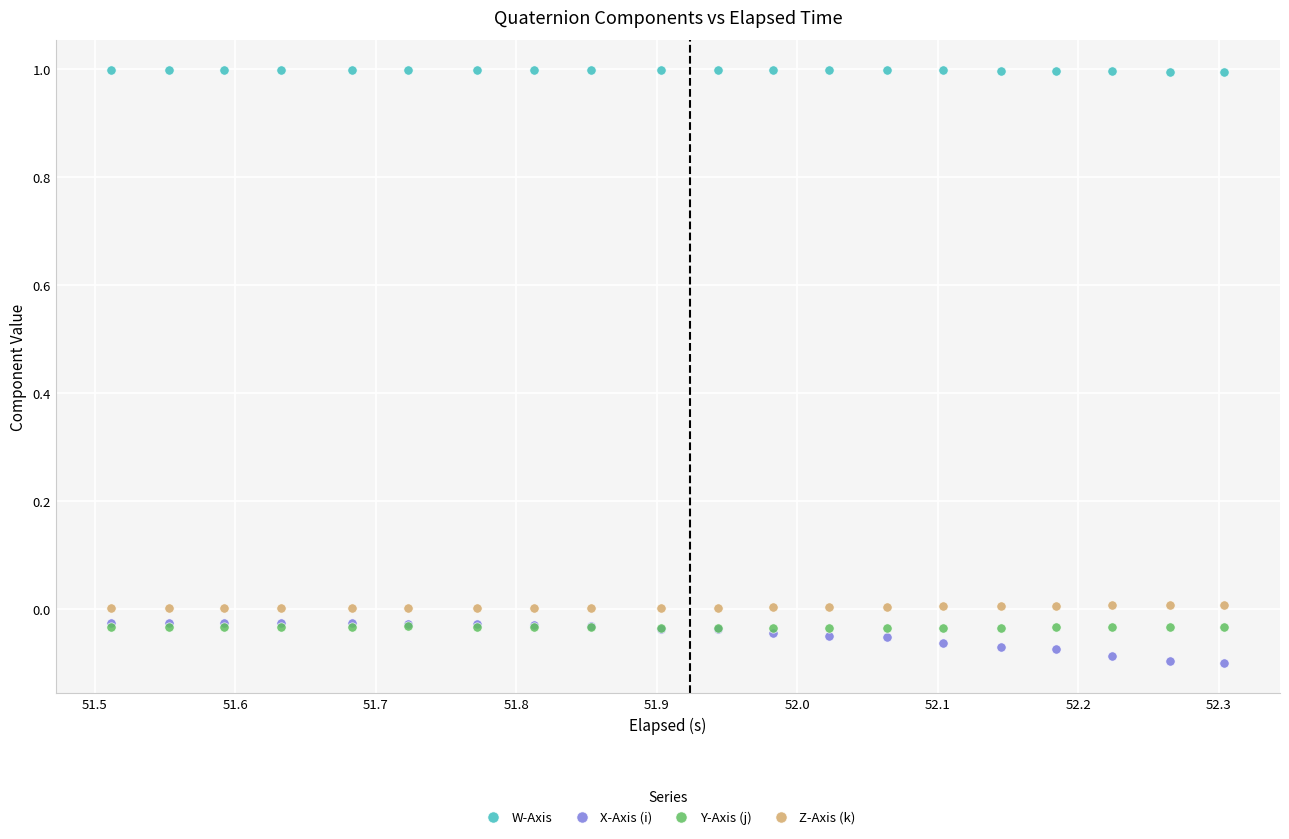

Which series reaches the minimum Y coordinate?

X-Axis (i)